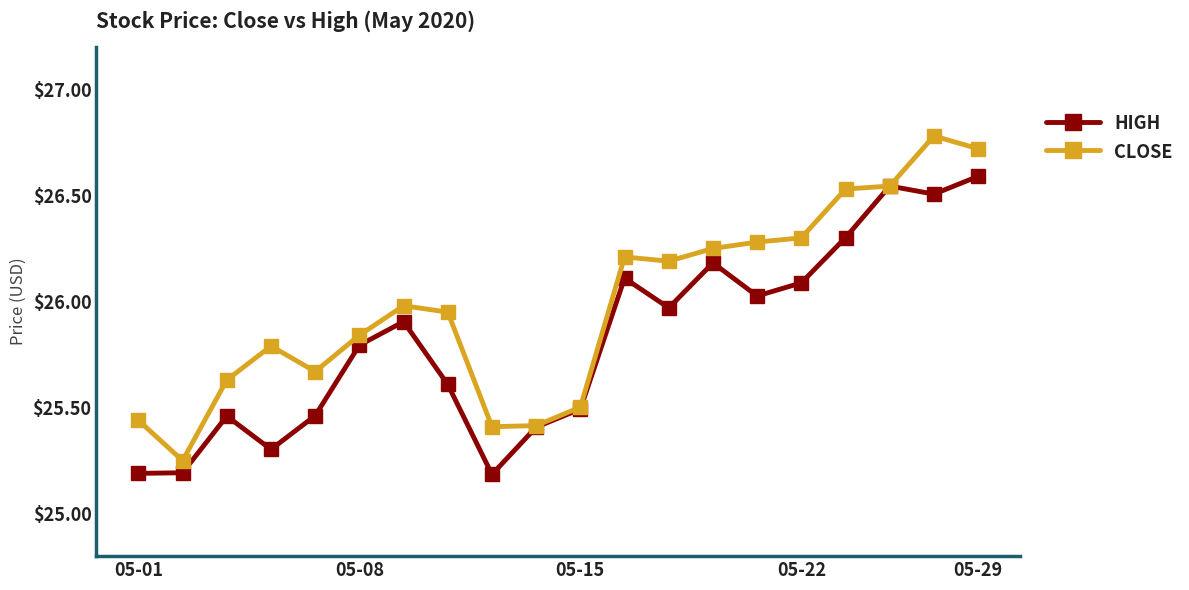

What is the greatest value displayed?

26.8